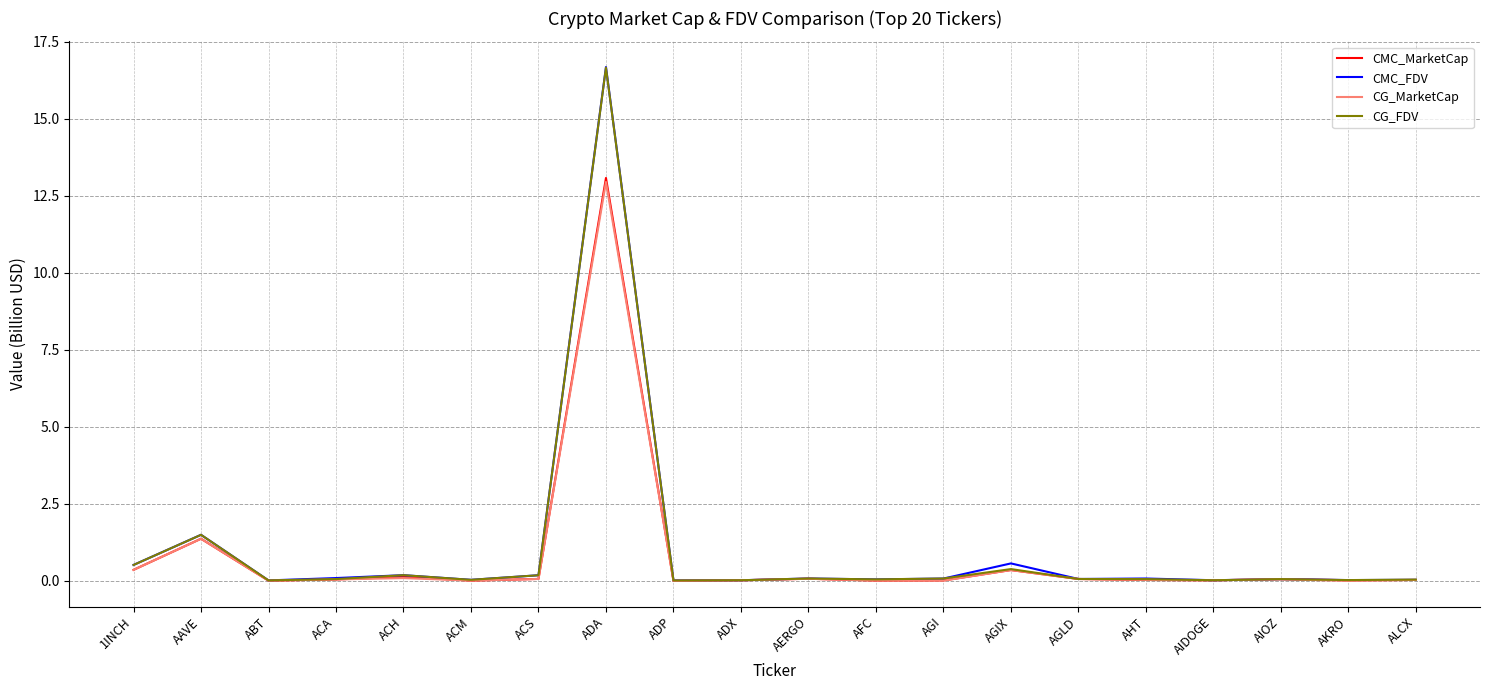

What is the sum of all CMC_MarketCap values?

15.8